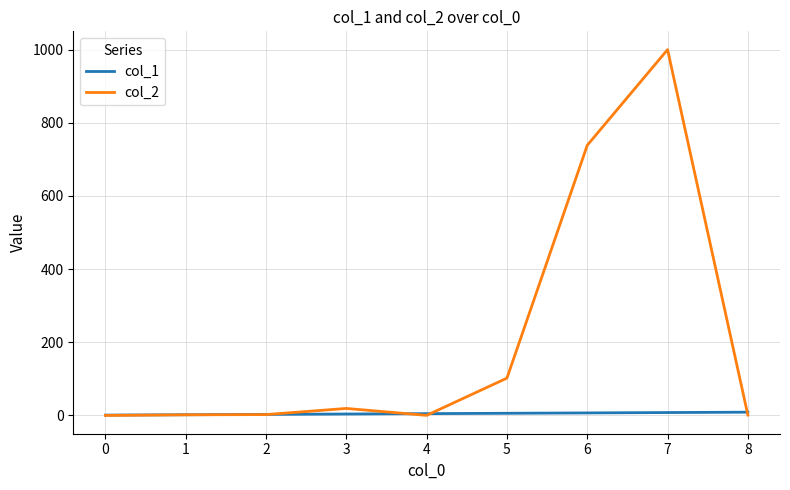

At which category is the sum across all series the highest?

7